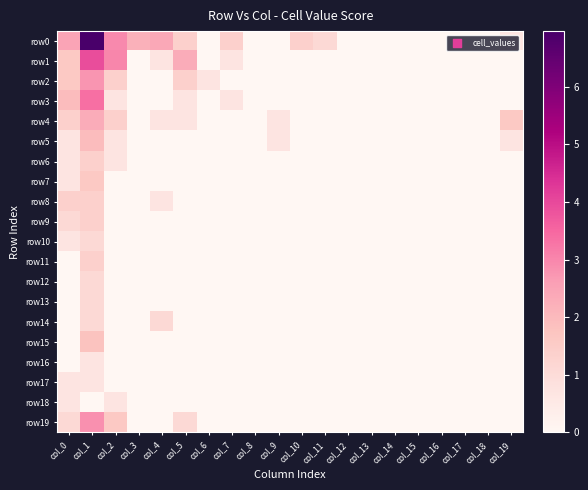

Reading left to right, extract all data points from this chart.

row0: col_0=2.5	col_1=7.0	col_2=2.9	col_3=2.2	col_4=2.4	col_5=1.4	col_6=0.0	col_7=1.4	col_8=0.0	col_9=0.0	col_10=1.4	col_11=1.1	col_12=0.0	col_13=0.0	col_14=0.0	col_15=0.0	col_16=0.0	col_17=0.0	col_18=0.0	col_19=0.7
row1: col_0=1.6	col_1=3.9	col_2=3.0	col_3=0.0	col_4=0.7	col_5=2.3	col_6=0.0	col_7=0.7	col_8=0.0	col_9=0.0	col_10=0.0	col_11=0.0	col_12=0.0	col_13=0.0	col_14=0.0	col_15=0.0	col_16=0.0	col_17=0.0	col_18=0.0	col_19=0.0
row2: col_0=1.6	col_1=2.8	col_2=1.4	col_3=0.0	col_4=0.0	col_5=1.4	col_6=0.7	col_7=0.0	col_8=0.0	col_9=0.0	col_10=0.0	col_11=0.0	col_12=0.0	col_13=0.0	col_14=0.0	col_15=0.0	col_16=0.0	col_17=0.0	col_18=0.0	col_19=0.0
row3: col_0=1.9	col_1=3.4	col_2=0.7	col_3=0.0	col_4=0.0	col_5=0.7	col_6=0.0	col_7=0.7	col_8=0.0	col_9=0.0	col_10=0.0	col_11=0.0	col_12=0.0	col_13=0.0	col_14=0.0	col_15=0.0	col_16=0.0	col_17=0.0	col_18=0.0	col_19=0.0
row4: col_0=1.4	col_1=2.3	col_2=1.4	col_3=0.0	col_4=0.7	col_5=0.7	col_6=0.0	col_7=0.0	col_8=0.0	col_9=0.7	col_10=0.0	col_11=0.0	col_12=0.0	col_13=0.0	col_14=0.0	col_15=0.0	col_16=0.0	col_17=0.0	col_18=0.0	col_19=1.6
row5: col_0=0.7	col_1=1.9	col_2=0.7	col_3=0.0	col_4=0.0	col_5=0.0	col_6=0.0	col_7=0.0	col_8=0.0	col_9=0.7	col_10=0.0	col_11=0.0	col_12=0.0	col_13=0.0	col_14=0.0	col_15=0.0	col_16=0.0	col_17=0.0	col_18=0.0	col_19=0.7
row6: col_0=0.7	col_1=1.4	col_2=0.7	col_3=0.0	col_4=0.0	col_5=0.0	col_6=0.0	col_7=0.0	col_8=0.0	col_9=0.0	col_10=0.0	col_11=0.0	col_12=0.0	col_13=0.0	col_14=0.0	col_15=0.0	col_16=0.0	col_17=0.0	col_18=0.0	col_19=0.0
row7: col_0=0.7	col_1=1.6	col_2=0.0	col_3=0.0	col_4=0.0	col_5=0.0	col_6=0.0	col_7=0.0	col_8=0.0	col_9=0.0	col_10=0.0	col_11=0.0	col_12=0.0	col_13=0.0	col_14=0.0	col_15=0.0	col_16=0.0	col_17=0.0	col_18=0.0	col_19=0.0
row8: col_0=1.4	col_1=1.4	col_2=0.0	col_3=0.0	col_4=0.7	col_5=0.0	col_6=0.0	col_7=0.0	col_8=0.0	col_9=0.0	col_10=0.0	col_11=0.0	col_12=0.0	col_13=0.0	col_14=0.0	col_15=0.0	col_16=0.0	col_17=0.0	col_18=0.0	col_19=0.0
row9: col_0=1.1	col_1=1.4	col_2=0.0	col_3=0.0	col_4=0.0	col_5=0.0	col_6=0.0	col_7=0.0	col_8=0.0	col_9=0.0	col_10=0.0	col_11=0.0	col_12=0.0	col_13=0.0	col_14=0.0	col_15=0.0	col_16=0.0	col_17=0.0	col_18=0.0	col_19=0.0
row10: col_0=0.7	col_1=1.1	col_2=0.0	col_3=0.0	col_4=0.0	col_5=0.0	col_6=0.0	col_7=0.0	col_8=0.0	col_9=0.0	col_10=0.0	col_11=0.0	col_12=0.0	col_13=0.0	col_14=0.0	col_15=0.0	col_16=0.0	col_17=0.0	col_18=0.0	col_19=0.0
row11: col_0=0.0	col_1=1.4	col_2=0.0	col_3=0.0	col_4=0.0	col_5=0.0	col_6=0.0	col_7=0.0	col_8=0.0	col_9=0.0	col_10=0.0	col_11=0.0	col_12=0.0	col_13=0.0	col_14=0.0	col_15=0.0	col_16=0.0	col_17=0.0	col_18=0.0	col_19=0.0
row12: col_0=0.0	col_1=1.1	col_2=0.0	col_3=0.0	col_4=0.0	col_5=0.0	col_6=0.0	col_7=0.0	col_8=0.0	col_9=0.0	col_10=0.0	col_11=0.0	col_12=0.0	col_13=0.0	col_14=0.0	col_15=0.0	col_16=0.0	col_17=0.0	col_18=0.0	col_19=0.0
row13: col_0=0.0	col_1=1.1	col_2=0.0	col_3=0.0	col_4=0.0	col_5=0.0	col_6=0.0	col_7=0.0	col_8=0.0	col_9=0.0	col_10=0.0	col_11=0.0	col_12=0.0	col_13=0.0	col_14=0.0	col_15=0.0	col_16=0.0	col_17=0.0	col_18=0.0	col_19=0.0
row14: col_0=0.0	col_1=1.1	col_2=0.0	col_3=0.0	col_4=1.1	col_5=0.0	col_6=0.0	col_7=0.0	col_8=0.0	col_9=0.0	col_10=0.0	col_11=0.0	col_12=0.0	col_13=0.0	col_14=0.0	col_15=0.0	col_16=0.0	col_17=0.0	col_18=0.0	col_19=0.0
row15: col_0=0.0	col_1=1.8	col_2=0.0	col_3=0.0	col_4=0.0	col_5=0.0	col_6=0.0	col_7=0.0	col_8=0.0	col_9=0.0	col_10=0.0	col_11=0.0	col_12=0.0	col_13=0.0	col_14=0.0	col_15=0.0	col_16=0.0	col_17=0.0	col_18=0.0	col_19=0.0
row16: col_0=0.0	col_1=0.7	col_2=0.0	col_3=0.0	col_4=0.0	col_5=0.0	col_6=0.0	col_7=0.0	col_8=0.0	col_9=0.0	col_10=0.0	col_11=0.0	col_12=0.0	col_13=0.0	col_14=0.0	col_15=0.0	col_16=0.0	col_17=0.0	col_18=0.0	col_19=0.0
row17: col_0=0.7	col_1=0.7	col_2=0.0	col_3=0.0	col_4=0.0	col_5=0.0	col_6=0.0	col_7=0.0	col_8=0.0	col_9=0.0	col_10=0.0	col_11=0.0	col_12=0.0	col_13=0.0	col_14=0.0	col_15=0.0	col_16=0.0	col_17=0.0	col_18=0.0	col_19=0.0
row18: col_0=0.7	col_1=0.0	col_2=0.7	col_3=0.0	col_4=0.0	col_5=0.0	col_6=0.0	col_7=0.0	col_8=0.0	col_9=0.0	col_10=0.0	col_11=0.0	col_12=0.0	col_13=0.0	col_14=0.0	col_15=0.0	col_16=0.0	col_17=0.0	col_18=0.0	col_19=0.0
row19: col_0=1.1	col_1=2.8	col_2=1.6	col_3=0.0	col_4=0.0	col_5=1.1	col_6=0.0	col_7=0.0	col_8=0.0	col_9=0.0	col_10=0.0	col_11=0.0	col_12=0.0	col_13=0.0	col_14=0.0	col_15=0.0	col_16=0.0	col_17=0.0	col_18=0.0	col_19=0.0